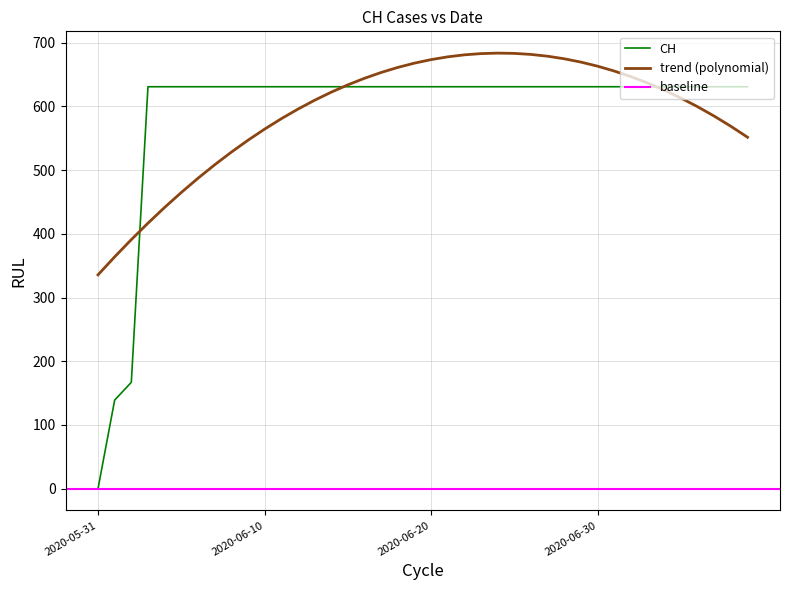

List the labels in order of value, largest first.

2020-06-03, 2020-06-04, 2020-06-05, 2020-06-06, 2020-06-07, 2020-06-08, 2020-06-09, 2020-06-10, 2020-06-11, 2020-06-12, 2020-06-13, 2020-06-14, 2020-06-15, 2020-06-16, 2020-06-17, 2020-06-18, 2020-06-19, 2020-06-20, 2020-06-21, 2020-06-22, 2020-06-23, 2020-06-24, 2020-06-25, 2020-06-26, 2020-06-27, 2020-06-28, 2020-06-29, 2020-06-30, 2020-07-01, 2020-07-02, 2020-07-03, 2020-07-04, 2020-07-05, 2020-07-06, 2020-07-07, 2020-07-08, 2020-07-09, 2020-06-02, 2020-06-01, 2020-05-31